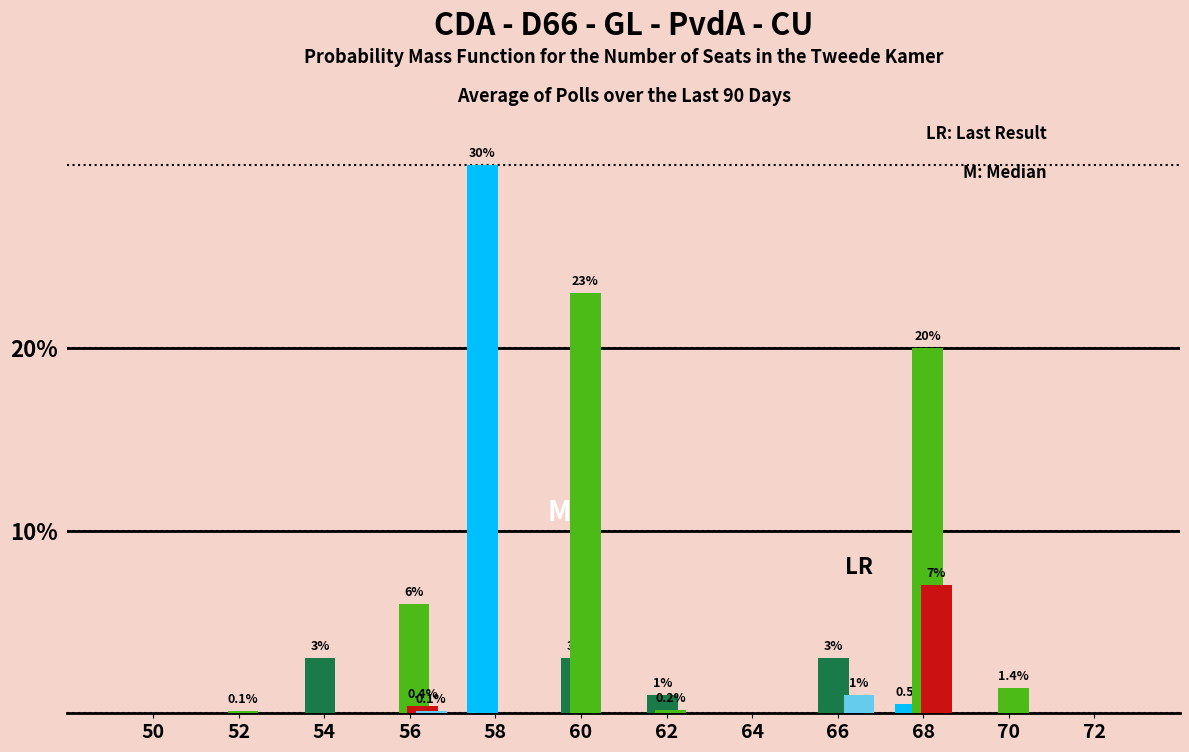

What is the greatest value displayed?

30.0